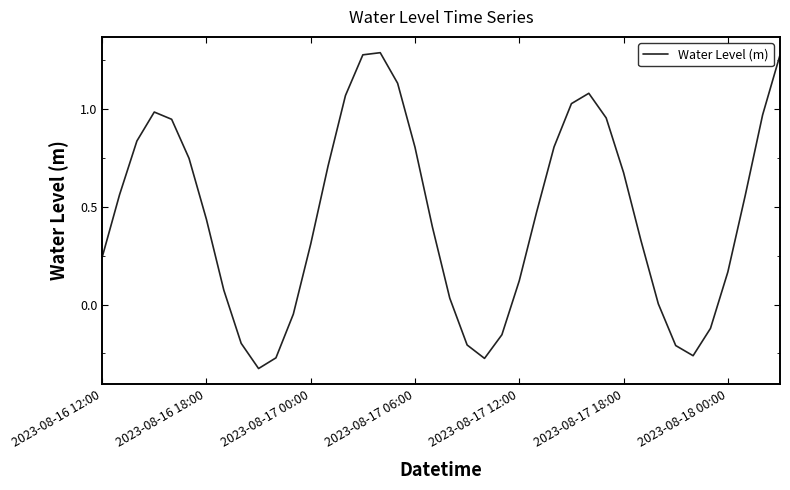

How many lines are shown in the chart?

1